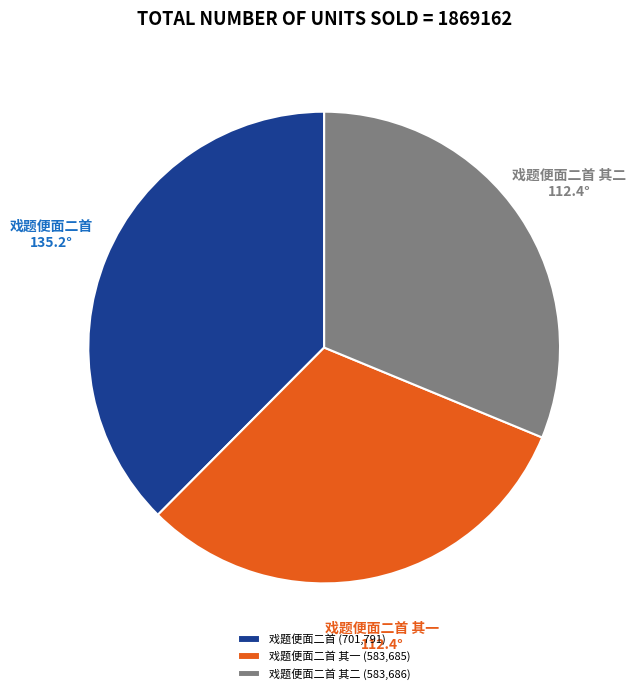

Is there any slice that represents more than half of the pie?

No